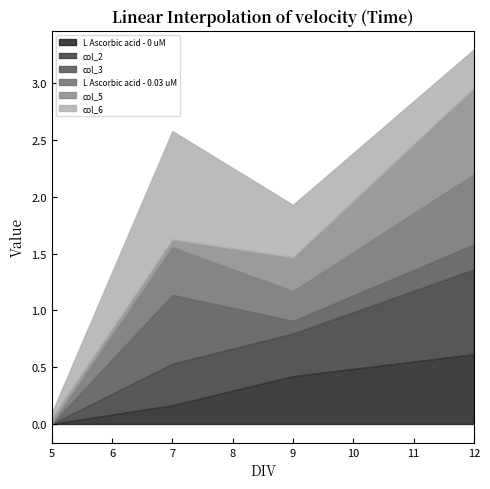

Which category has the lowest value in the col_5 series?

5